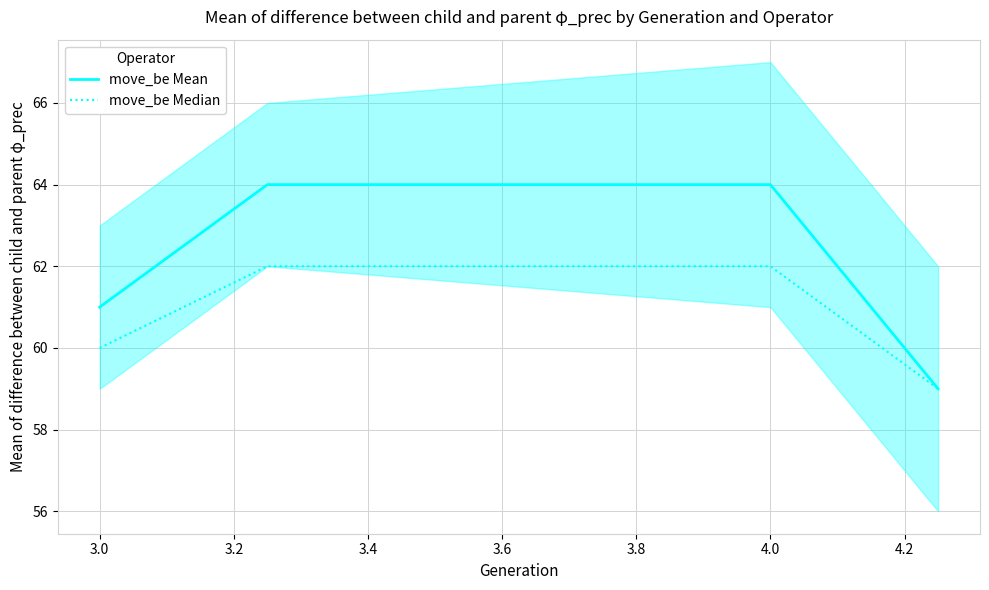

True or false: move_be Mean and move_be Median intersect in this chart.

False